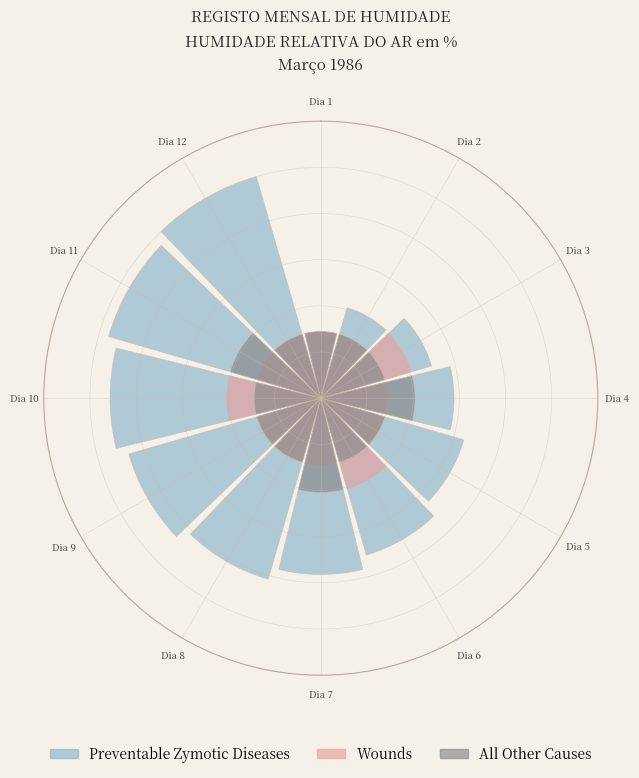

Which slice is the smallest?

Dia 1